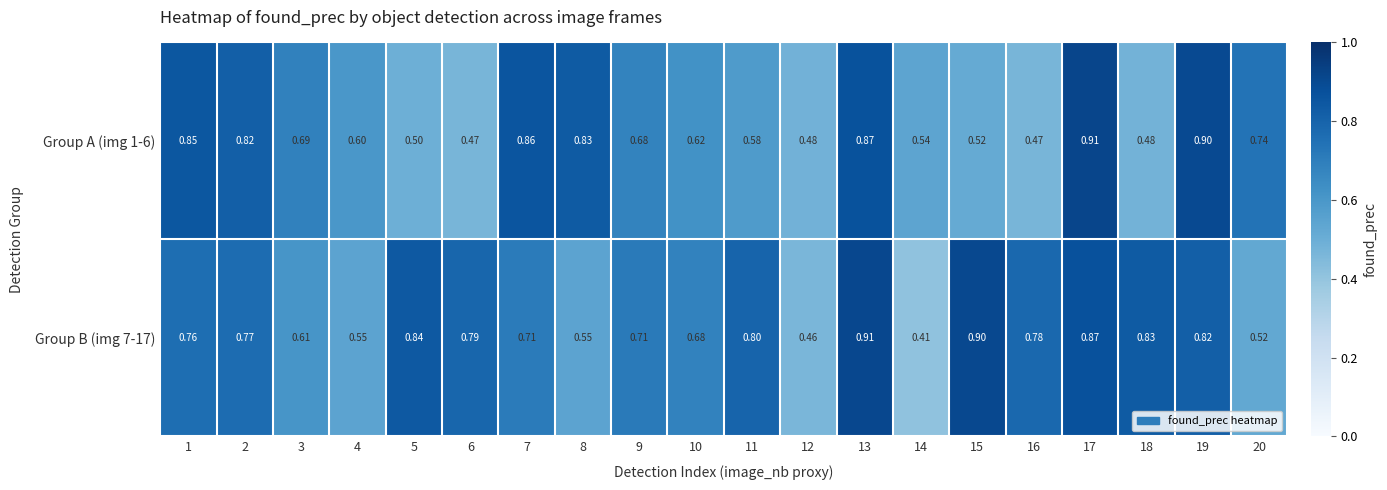

Is the value of Group A (img 1-6) at 2 greater than the value of Group B (img 7-17) at 12?

Yes